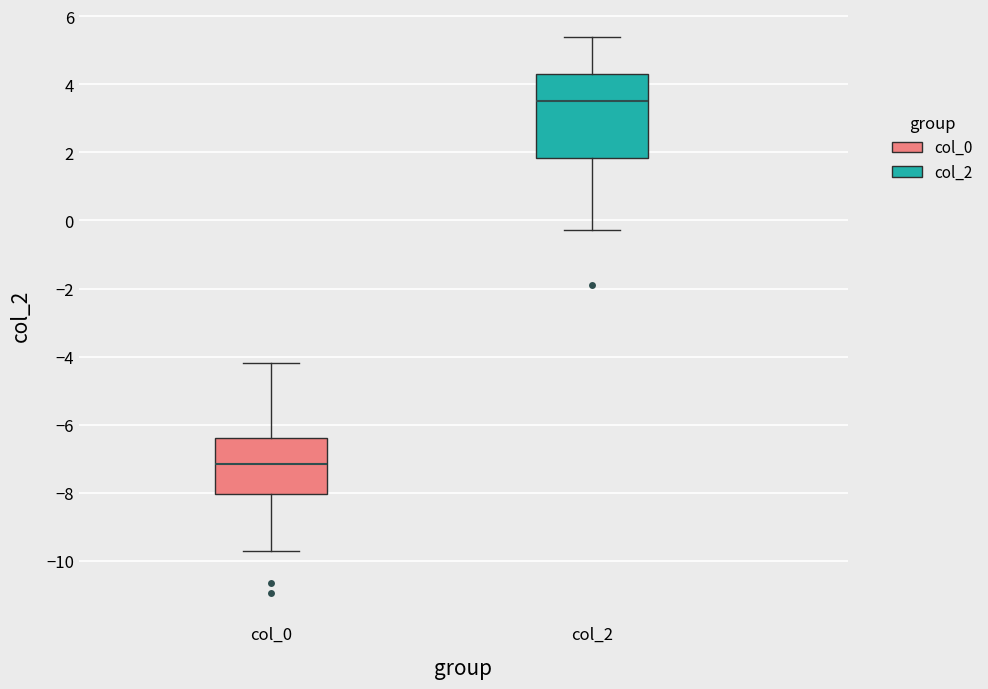

Reading left to right, read every box against the y-axis: the position of its median line, the range the box covers, and the ends of its whiskers. The values are not printed on the chart, so give them approximately, as read against the axis.

col_0: median -7.2, box -8.0 to -6.4, whiskers -9.8 to -4.2
col_2: median 3.6, box 1.8 to 4.4, whiskers -0.2 to 5.4